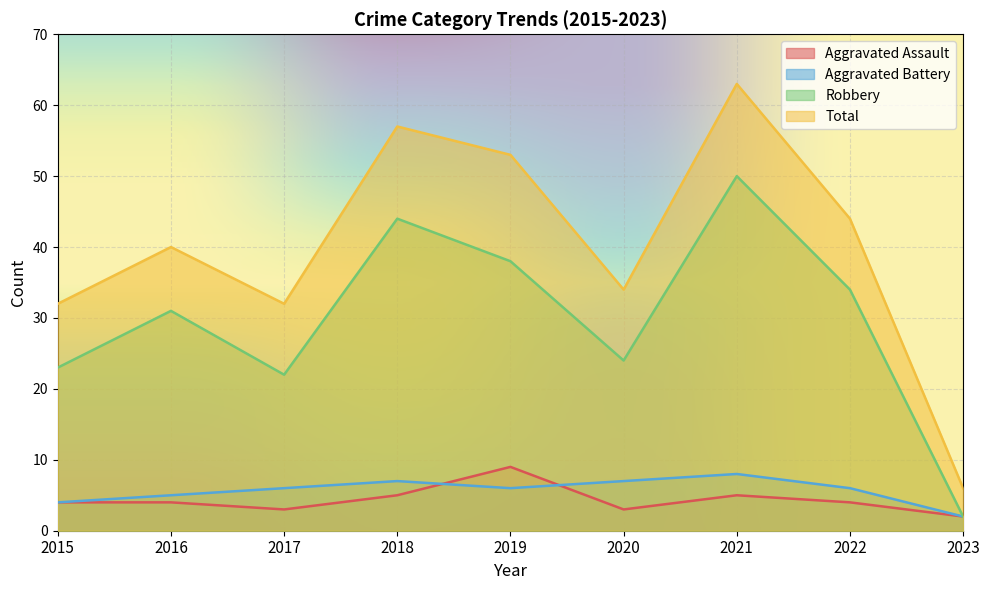

At how many categories does at least one series exceed 6?

8